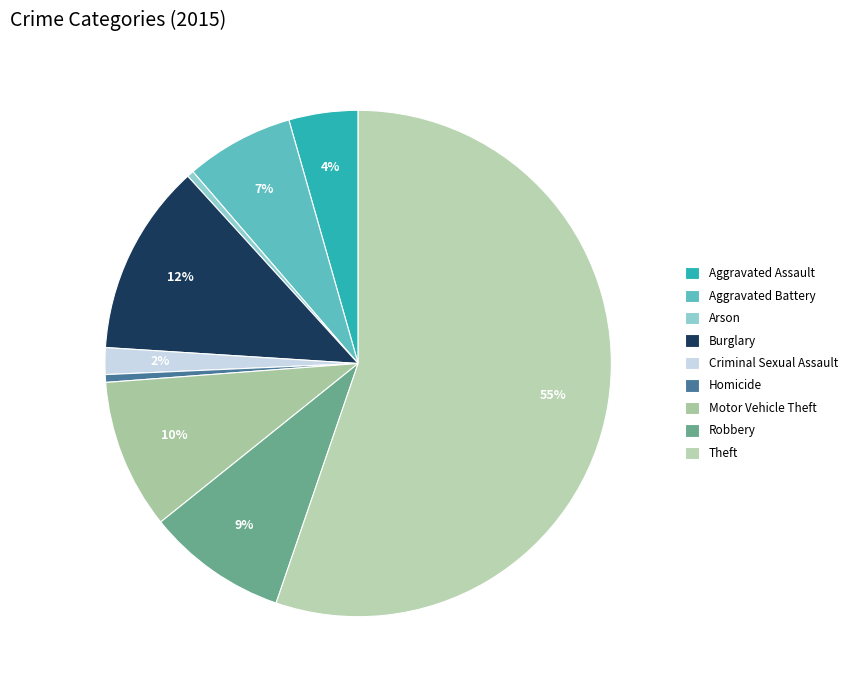

How many slices are in this pie chart?

9